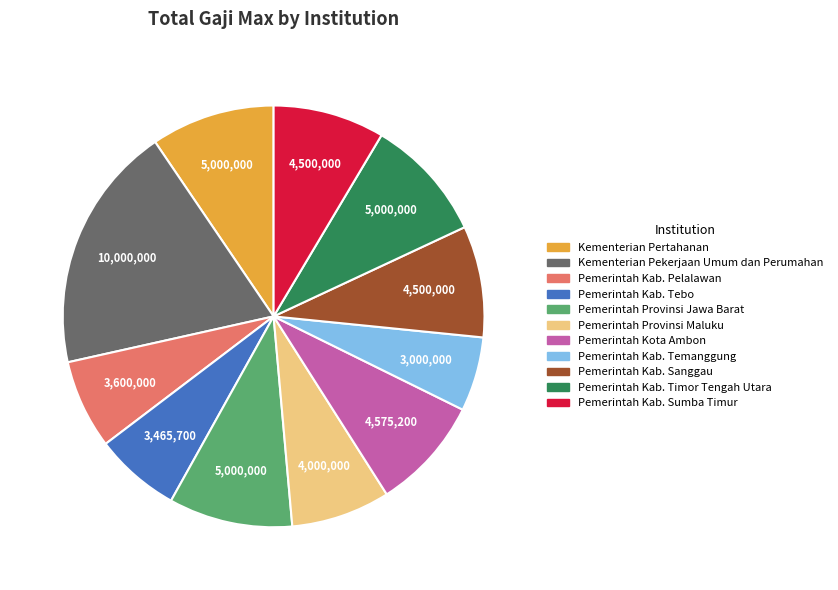

What is the ratio of the value at Pemerintah Kota Ambon to the value at Pemerintah Kab. Sumba Timur?

1.0